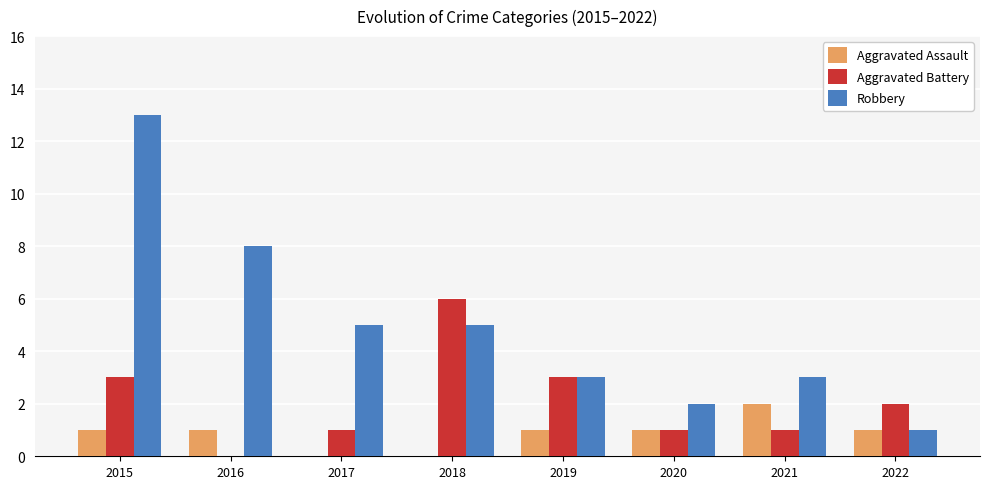

How many groups of bars are there?

8